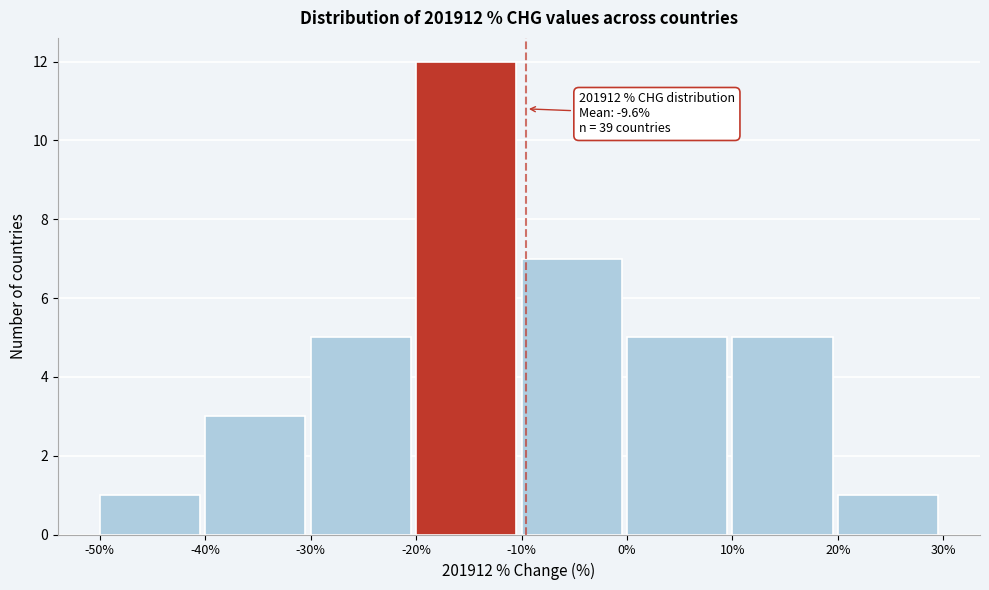

Which range on the x-axis has the tallest bar?

-20% to -10%